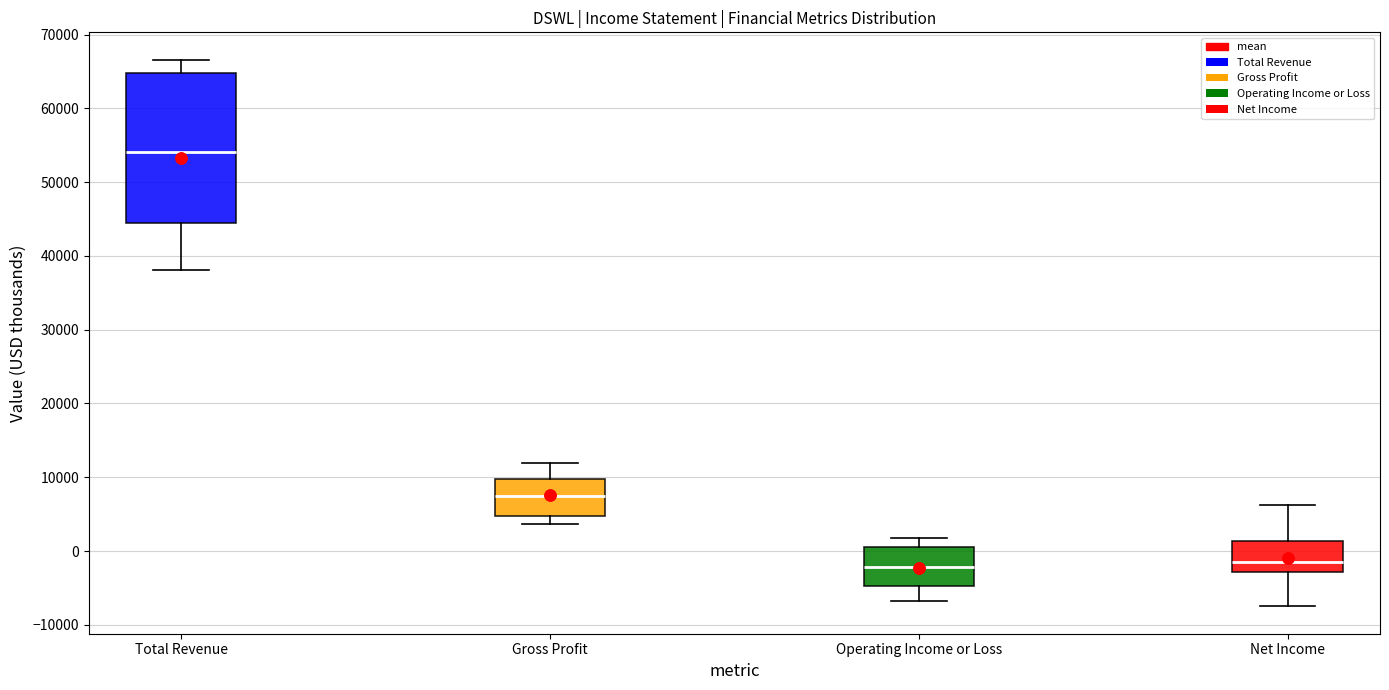

Reading left to right, transcribe this box plot: for each box, give where its median line is, the range the box spans, and where its two whiskers end, as read against the y-axis. The values are not printed on the chart, so give them approximately, as read against the axis.

Total Revenue: median 54000, box 45000 to 65000, whiskers 38000 to 67000
Gross Profit: median 7000, box 5000 to 10000, whiskers 4000 to 12000
Operating Income or Loss: median -2000, box -5000 to 1000, whiskers -7000 to 2000
Net Income: median -1000, box -3000 to 1000, whiskers -7000 to 6000